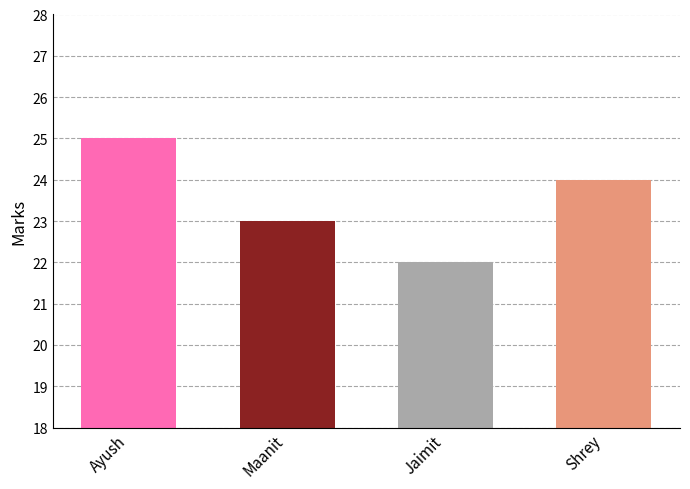

Reading right to left, list all the values displayed in this chart.

24	22	23	25